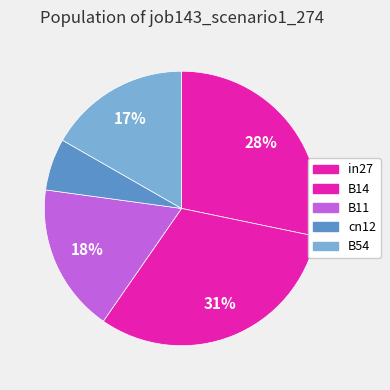

Count the number of slices in the pie.

5